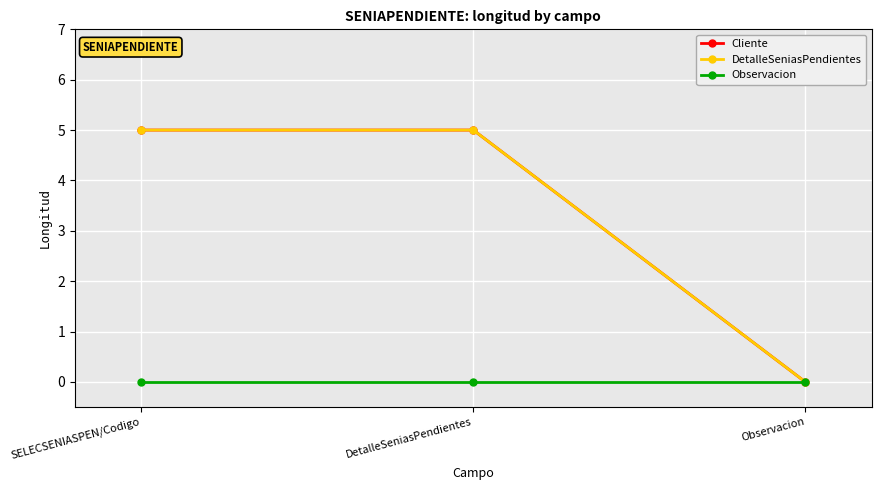

Reading left to right, list all the values displayed in this chart.

Cliente: SELECSENIASPEN/Codigo=5	DetalleSeniasPendientes=5	Observacion=0
DetalleSeniasPendientes: SELECSENIASPEN/Codigo=5	DetalleSeniasPendientes=5	Observacion=0
Observacion: SELECSENIASPEN/Codigo=0	DetalleSeniasPendientes=0	Observacion=0